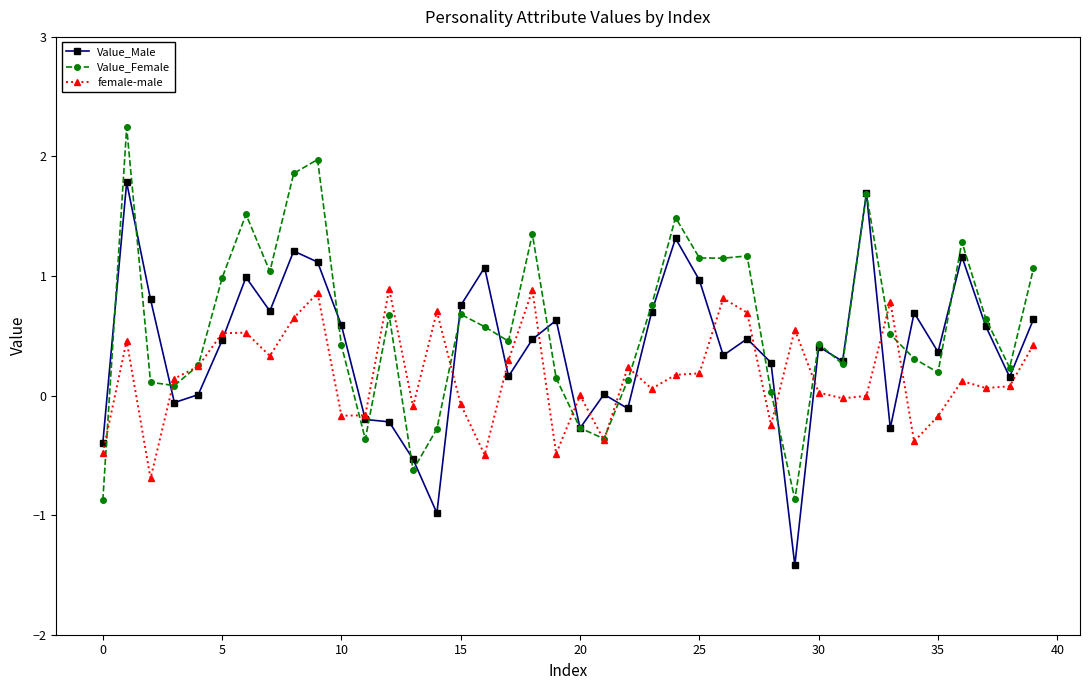

What is the lowest value of the Value_Female series?

-0.9